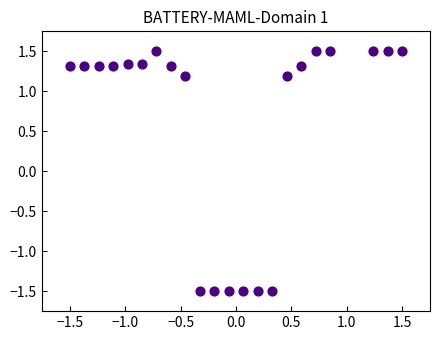

What is the range of X values (max minus min)?

3.0